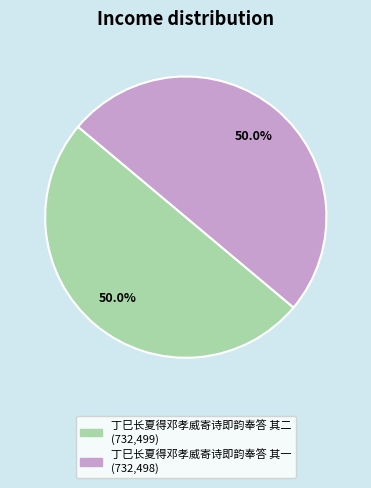

What is the ratio of the value at 丁巳长夏得邓孝威寄诗即韵奉答 其一 to the value at 丁巳长夏得邓孝威寄诗即韵奉答 其二?

1.0